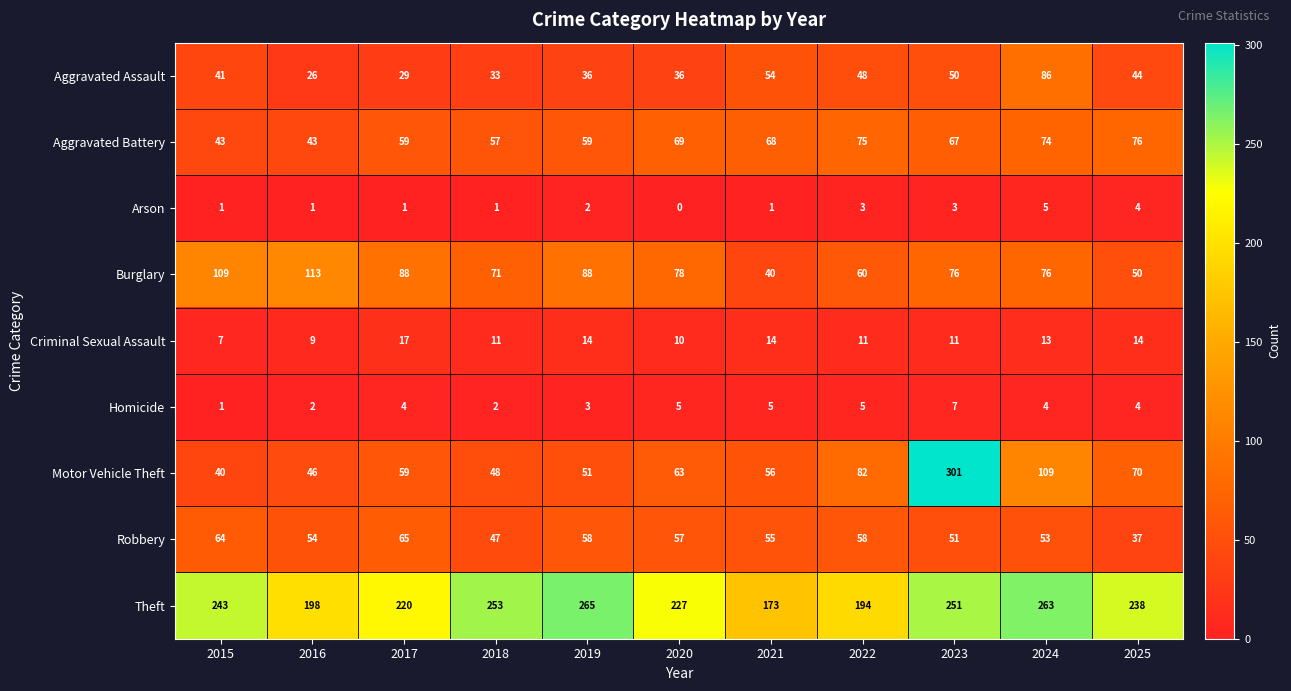

Which series has the widest spread of values?

Motor Vehicle Theft